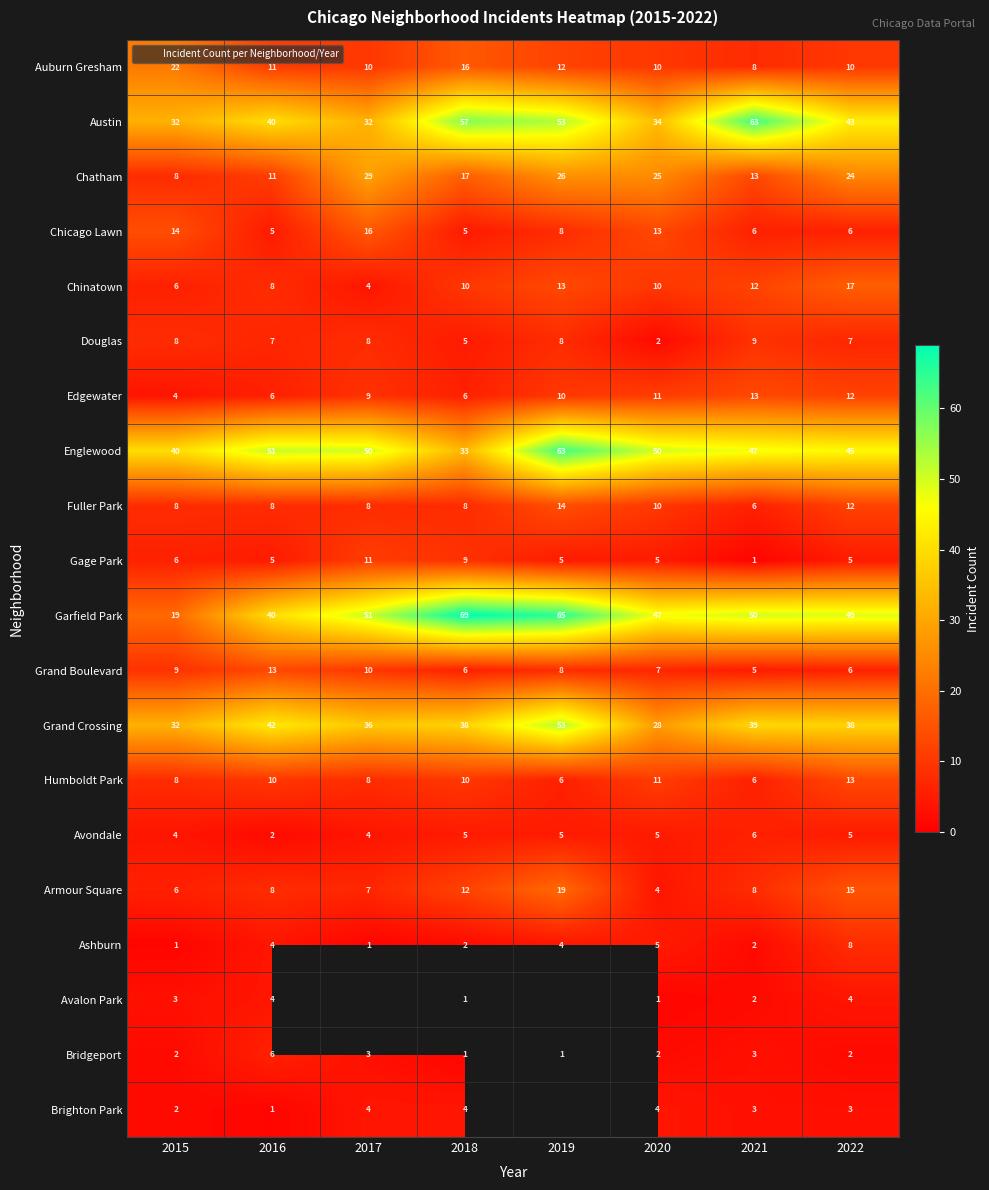

Is the value of Englewood at 2017 greater than the value of Auburn Gresham at 2020?

Yes